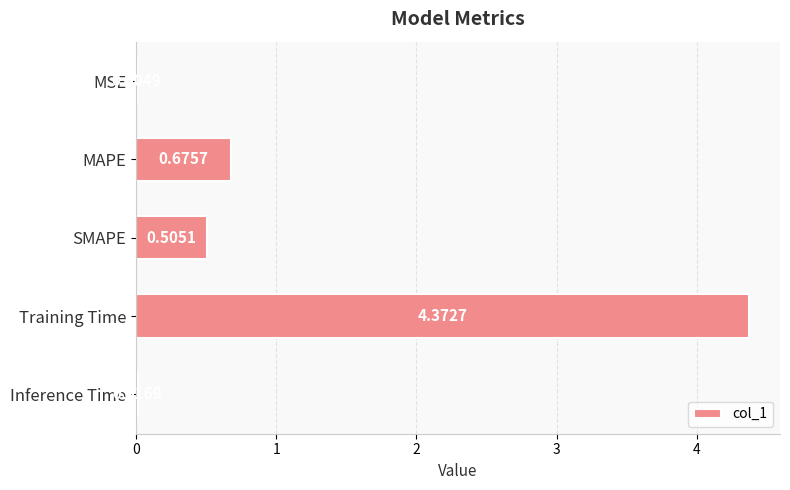

At which label is the value closest to 2?

MAPE